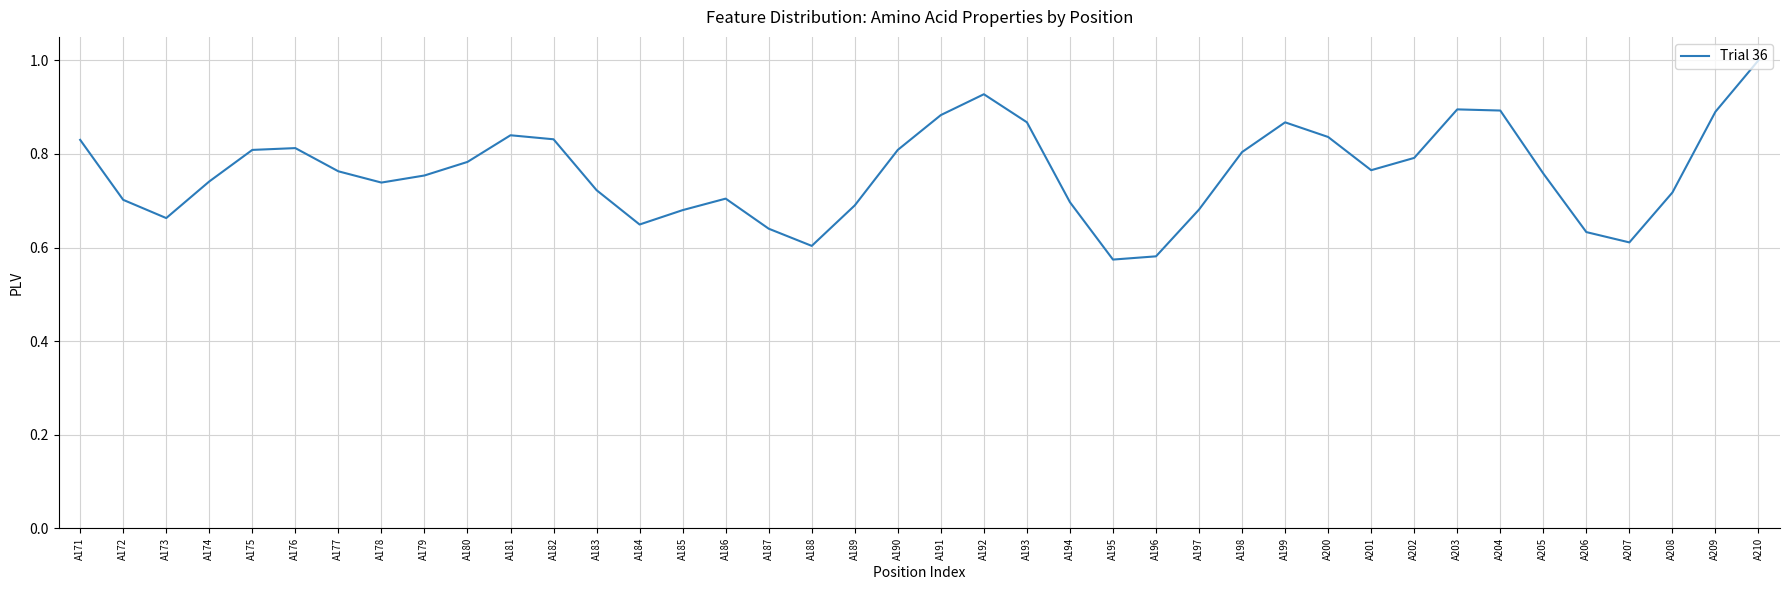

What is the maximum value shown in the chart?

1.0